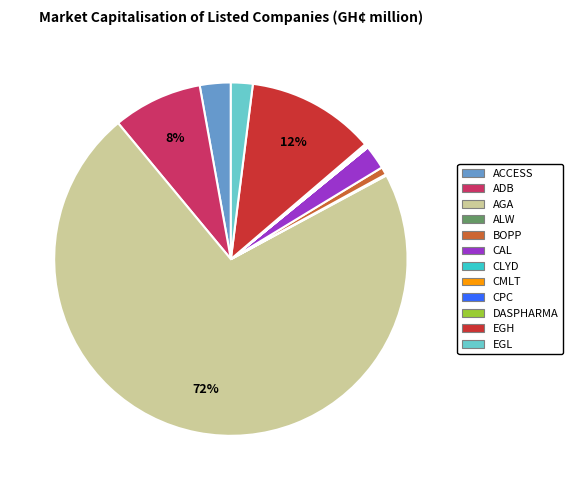

To the nearest percent, what portion does ACCESS represent?

3%